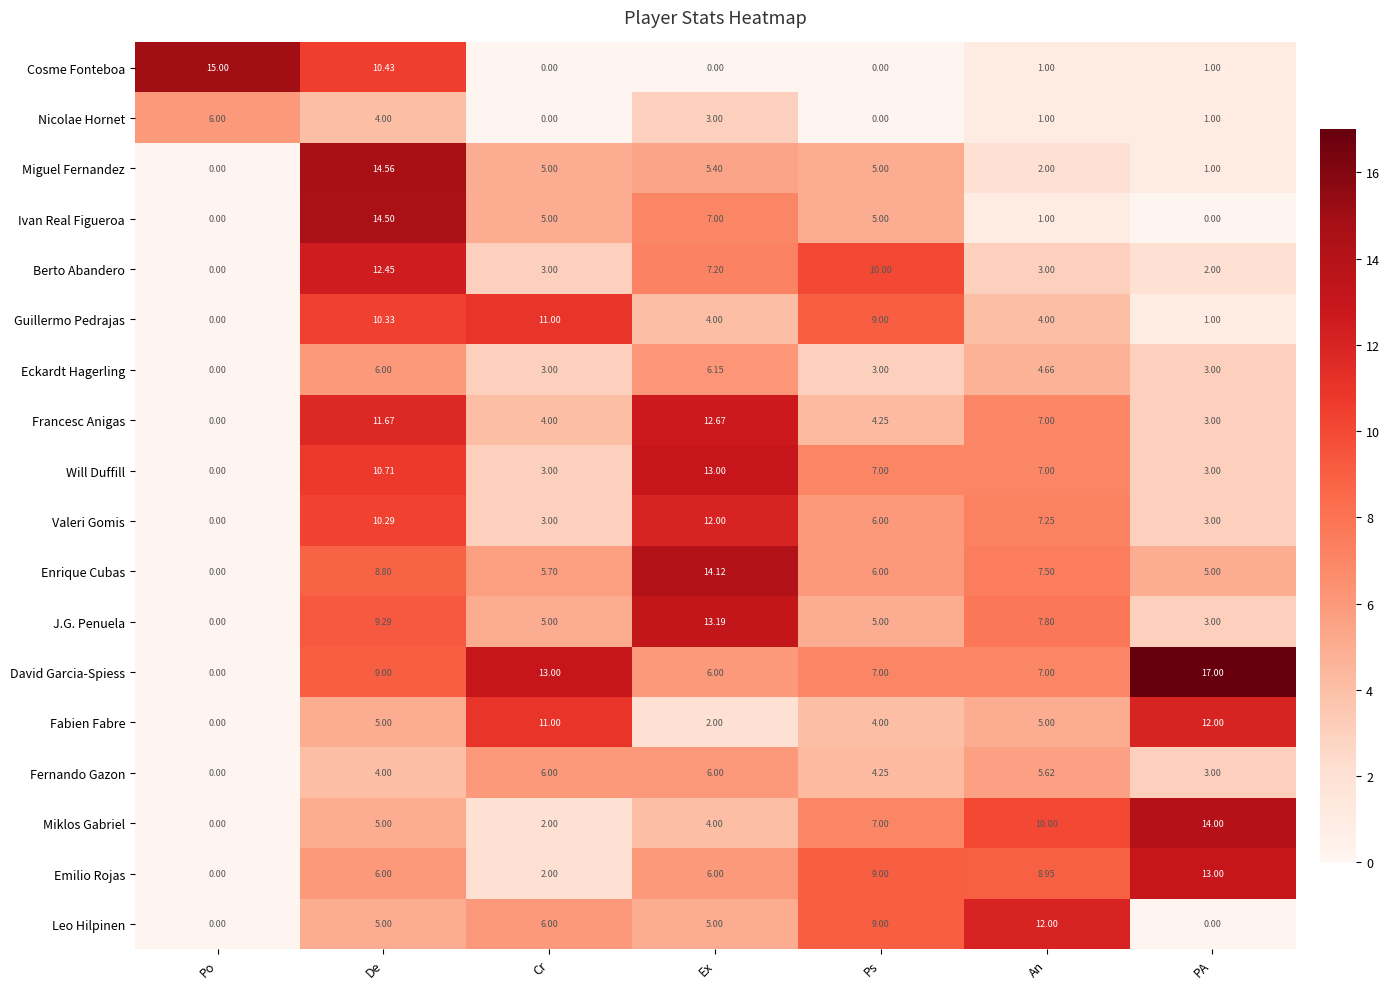

At which category is the sum across all series the highest?

De